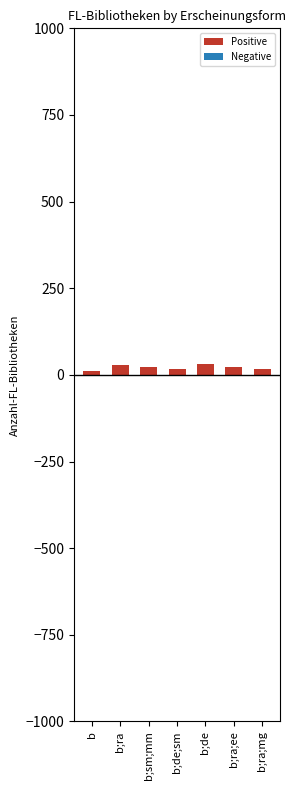

How many data points are less than 22?

3